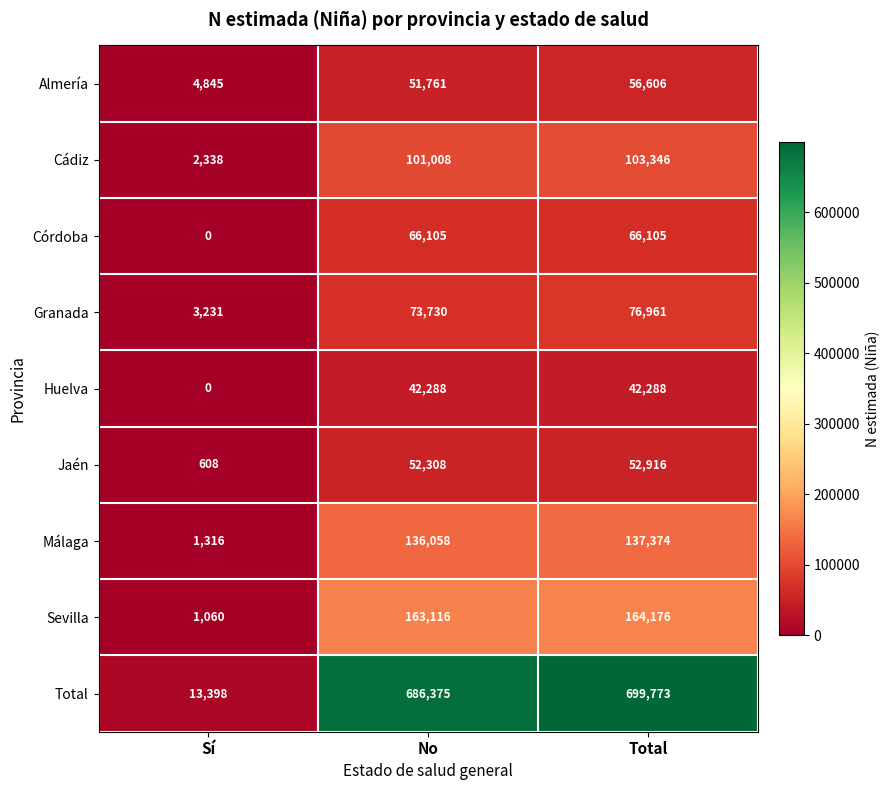

Which series has the largest total across all categories?

Total